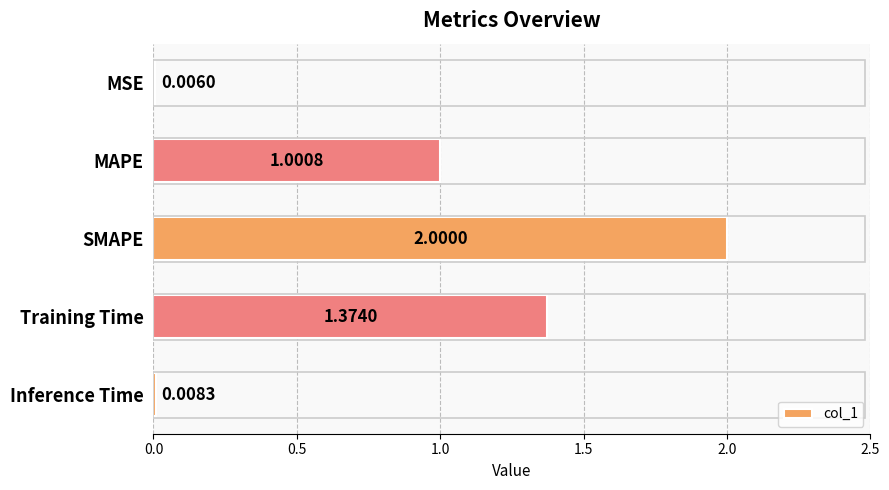

Which has a higher value, MSE or MAPE?

MAPE